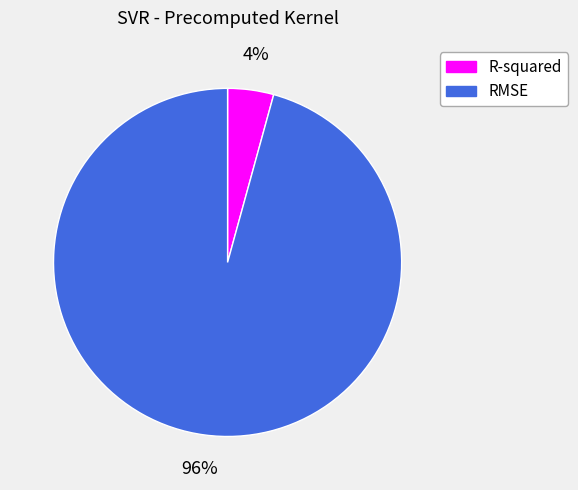

To the nearest percent, what is the average slice percentage?

50%